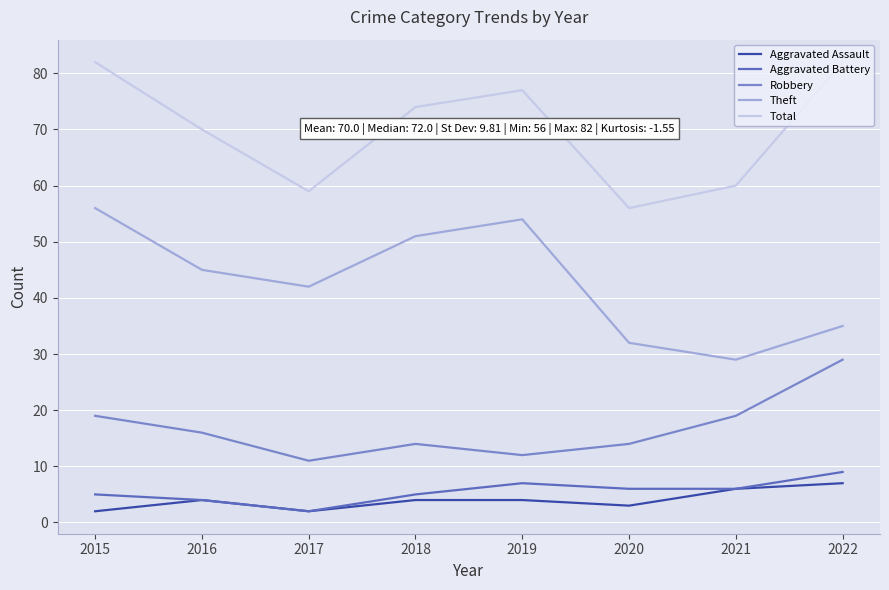

What is the greatest value displayed?

82